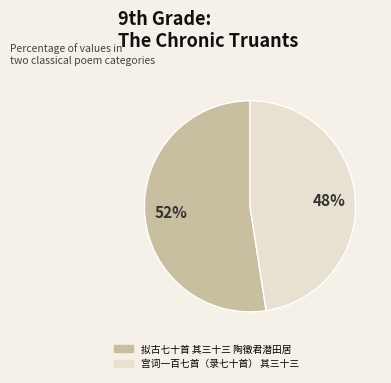

Is the sum of 宫词一百七首（录七十首） 其三十三 and 拟古七十首 其三十三 陶徵君潜田居 greater than half?

Yes